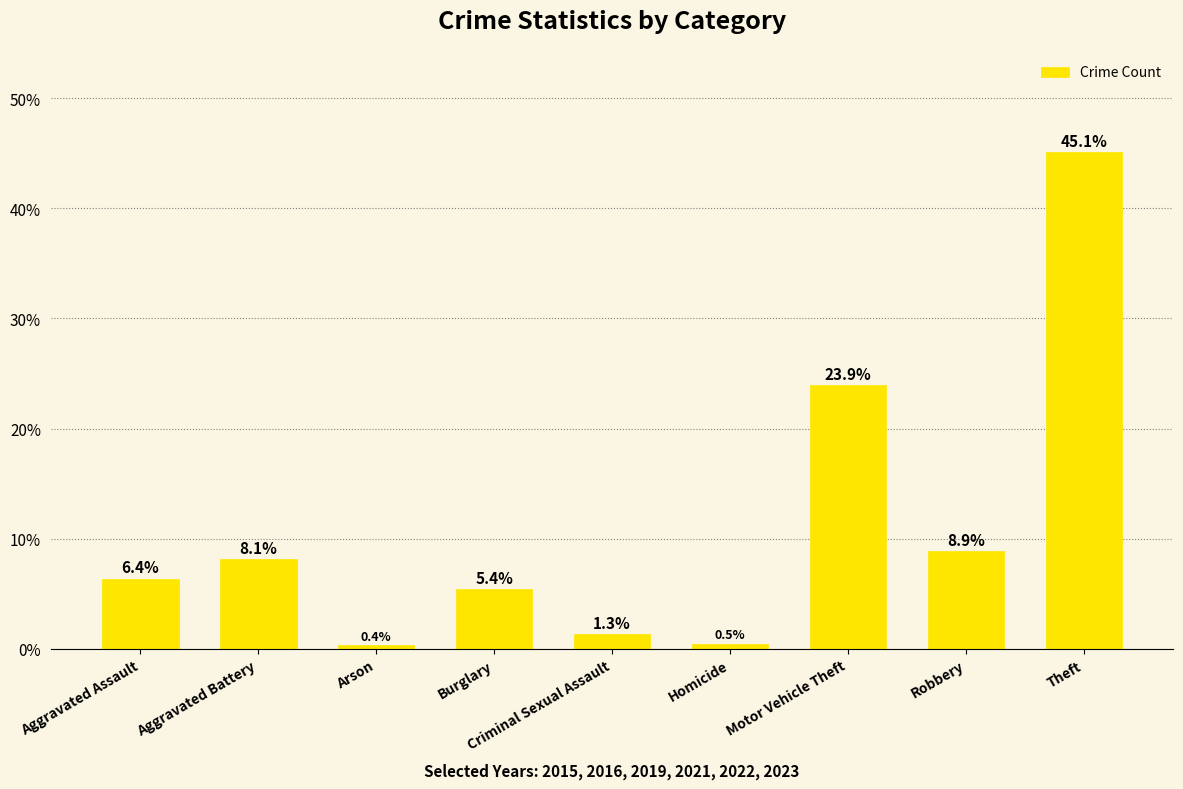

At which label is the value closest to 22?

Motor Vehicle Theft